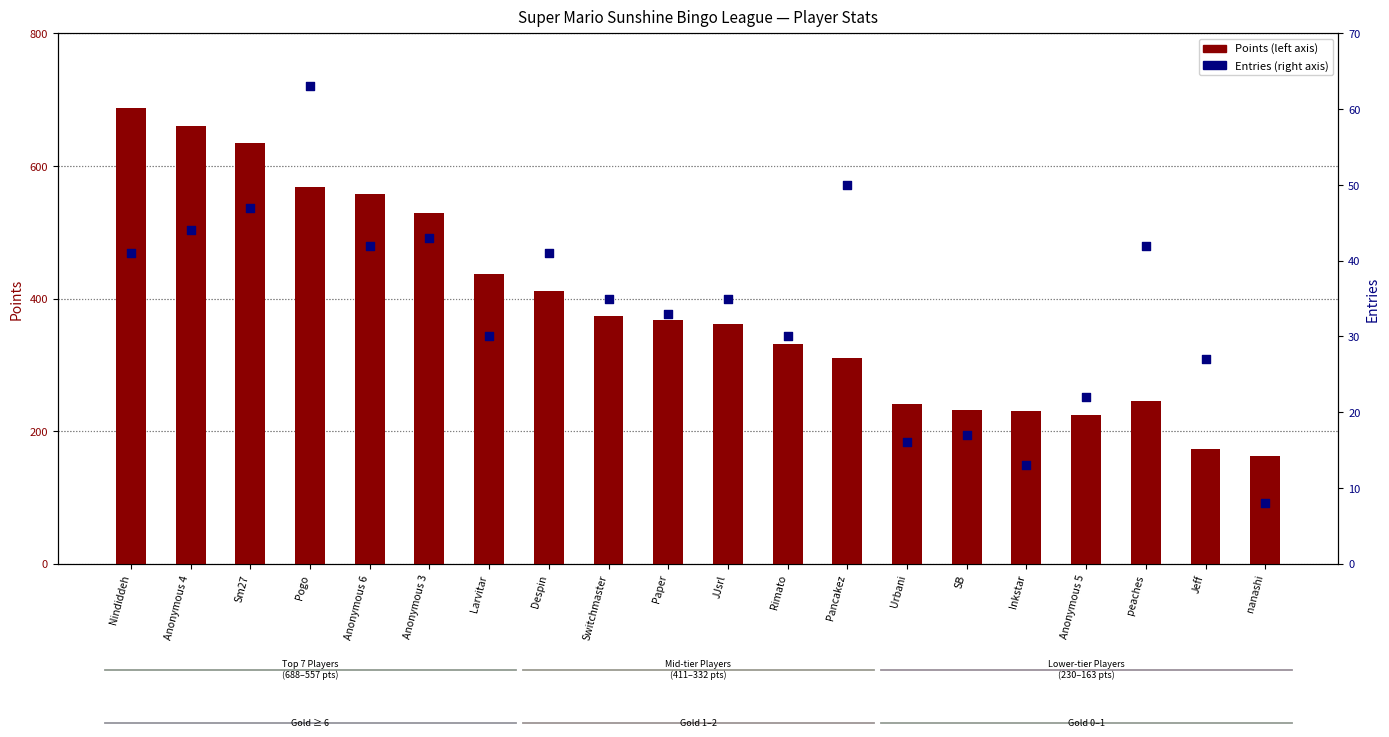

At which category is the sum across all series the highest?

Nindiddeh